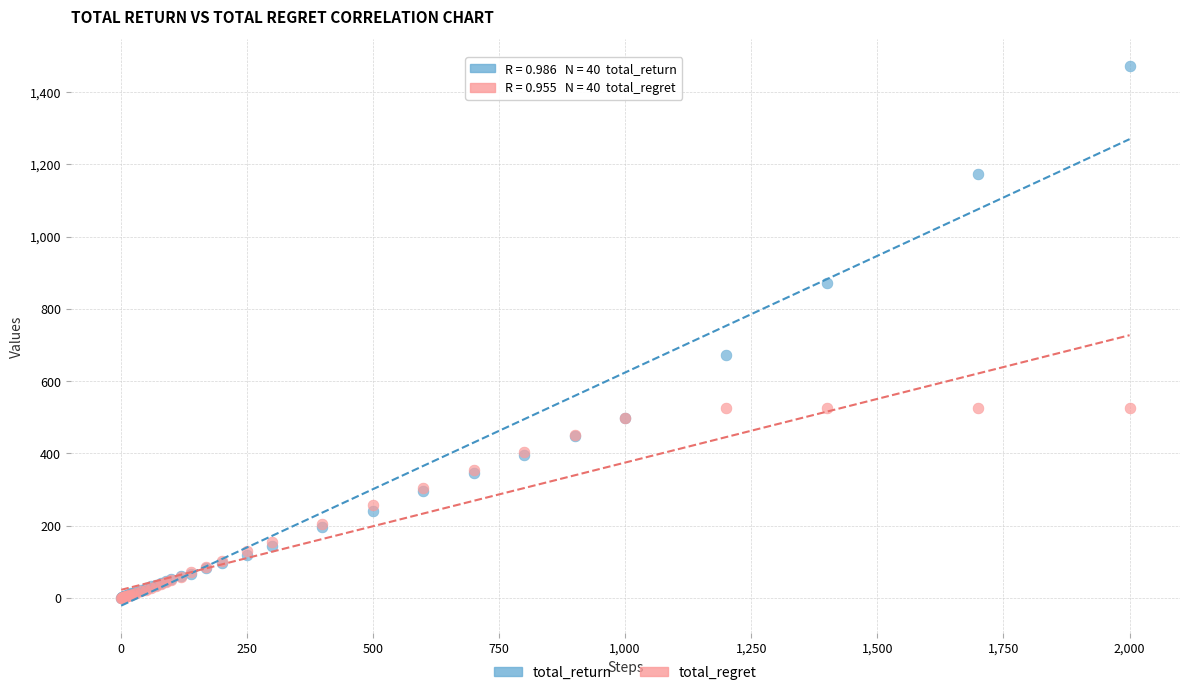

Across all series, what Y value is closest to 736?

673.0